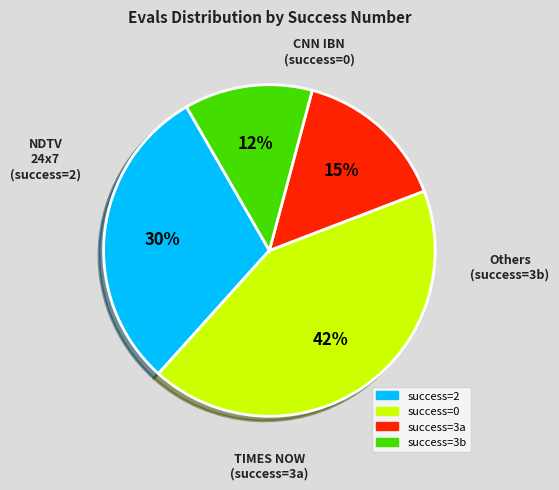

Between success=0 and success=2, which is larger?

success=0